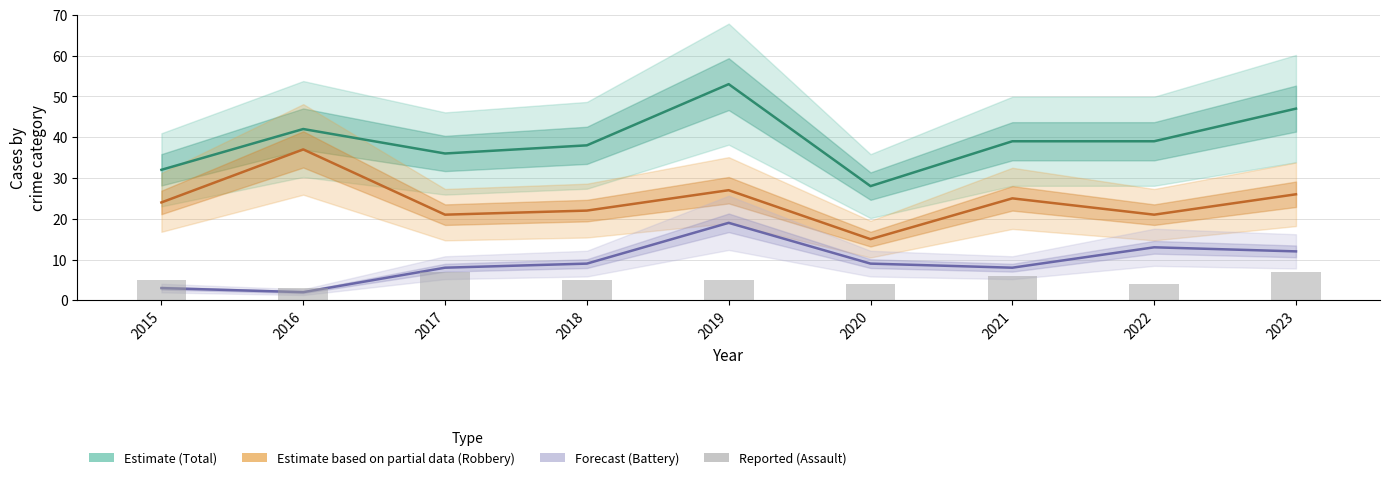

What is the difference between the second highest and minimum values in the Robbery (Partial) series?

12